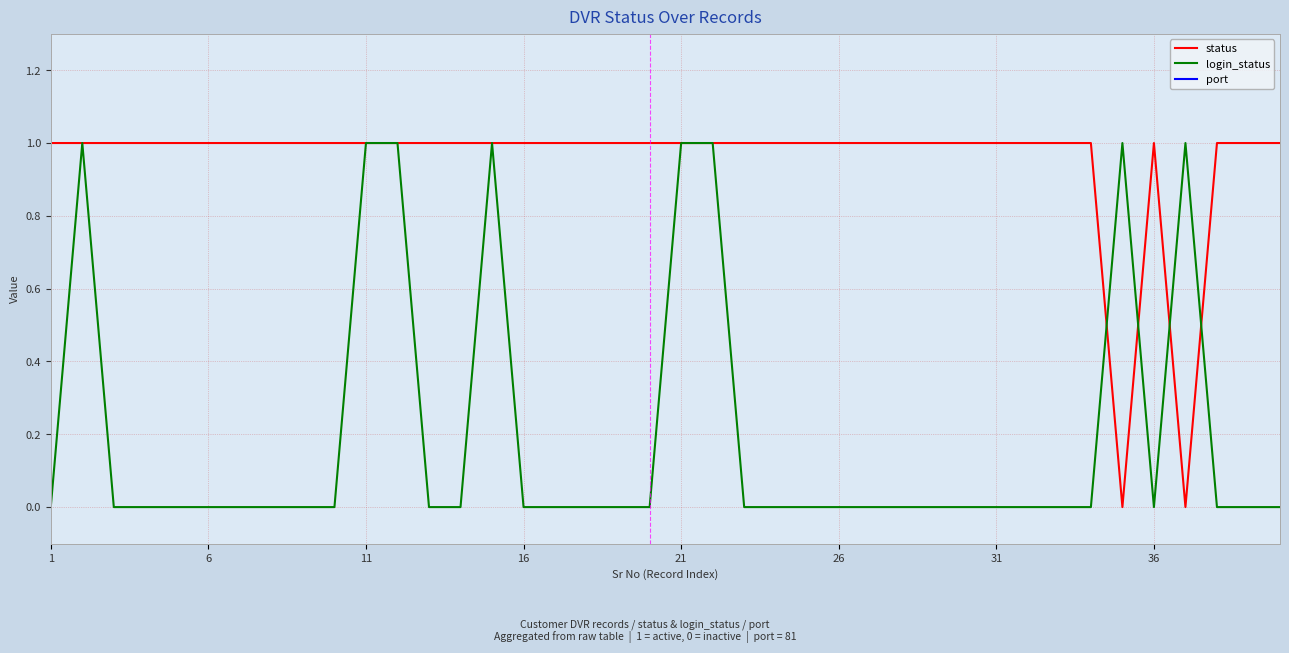

What is the average value of the port series?

81